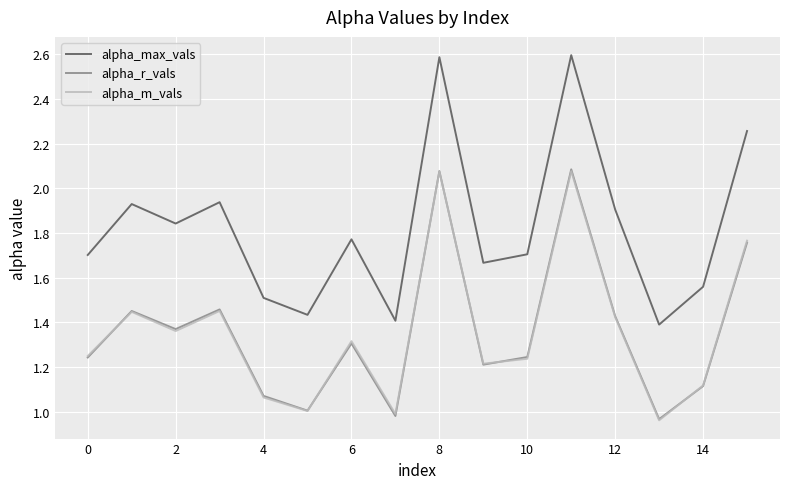

In alpha_m_vals, how many points are lower than both neighbors (excluding endpoints)?

5